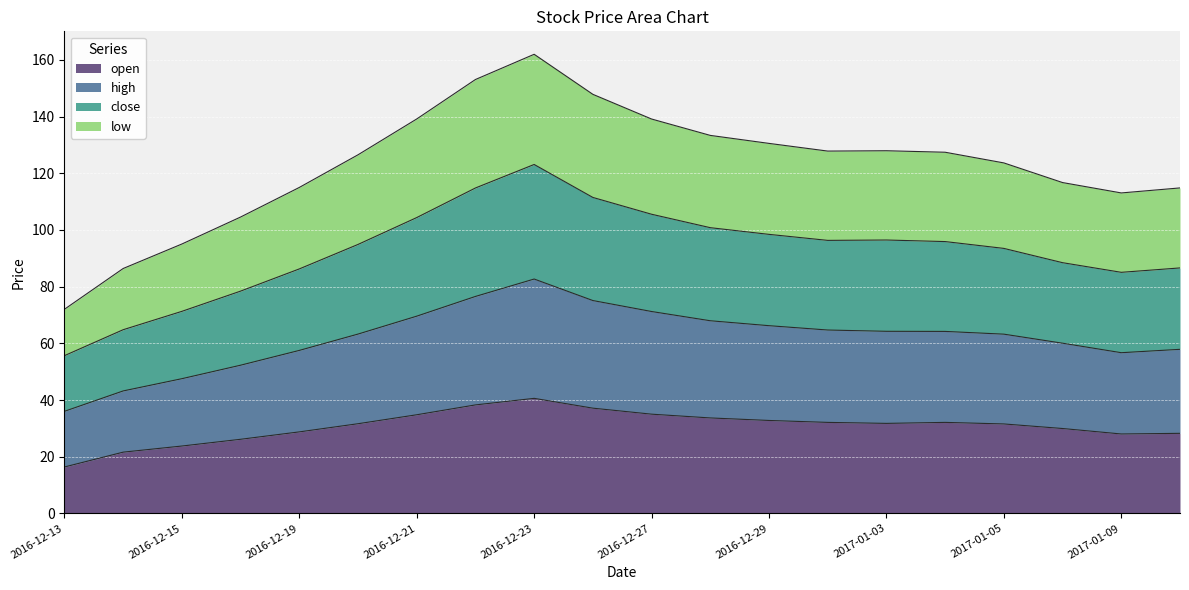

What position from the right is 2016-12-28?

9